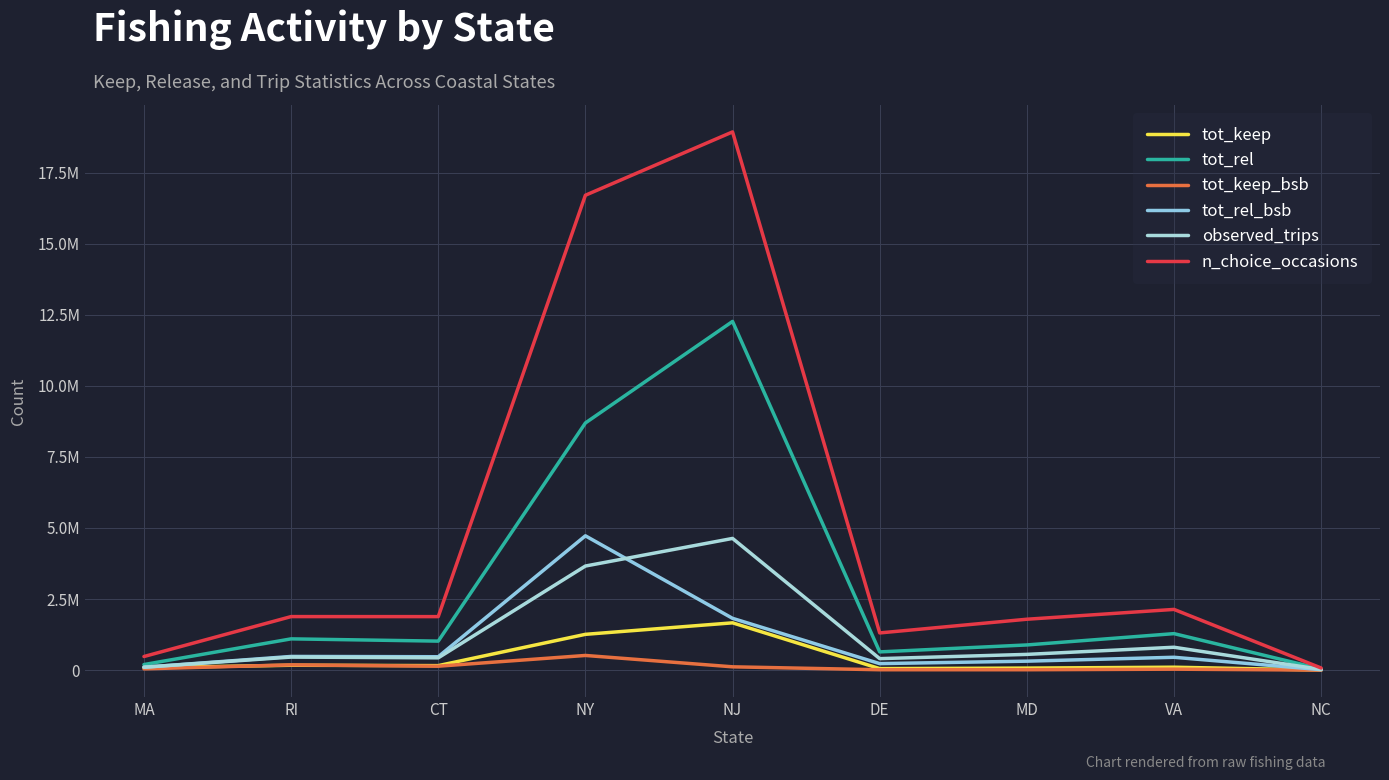

How many data points in observed_trips are less than 458594?

4